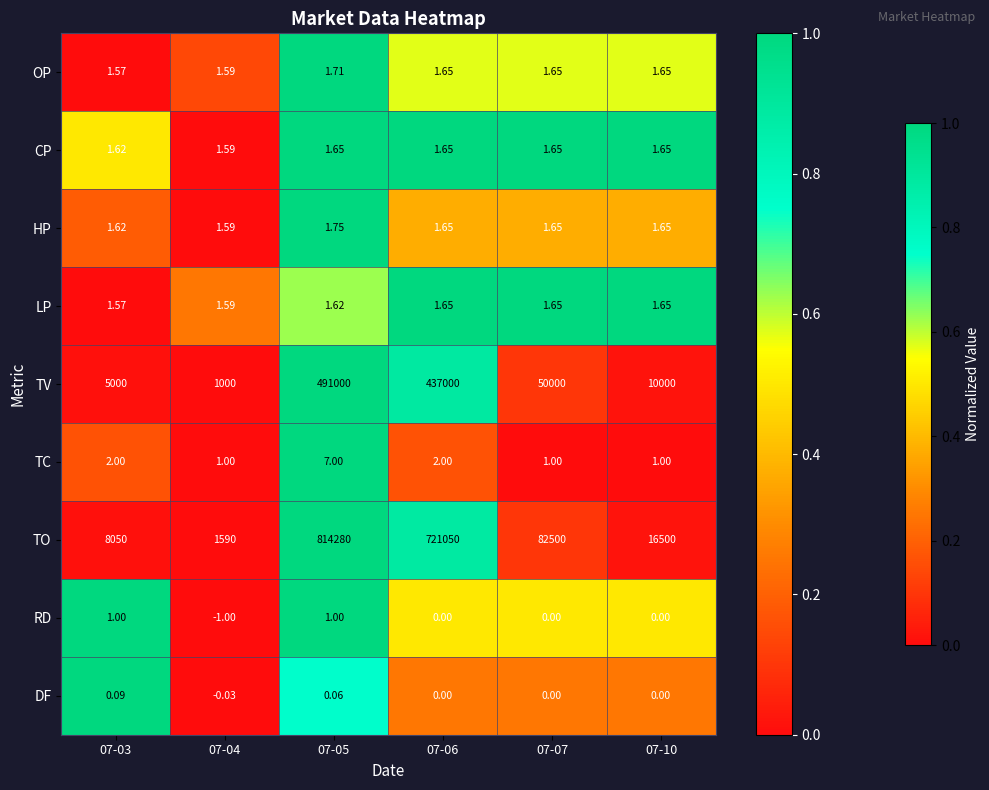

Is the value of TV at 07-05 greater than the value of OP at 07-04?

Yes